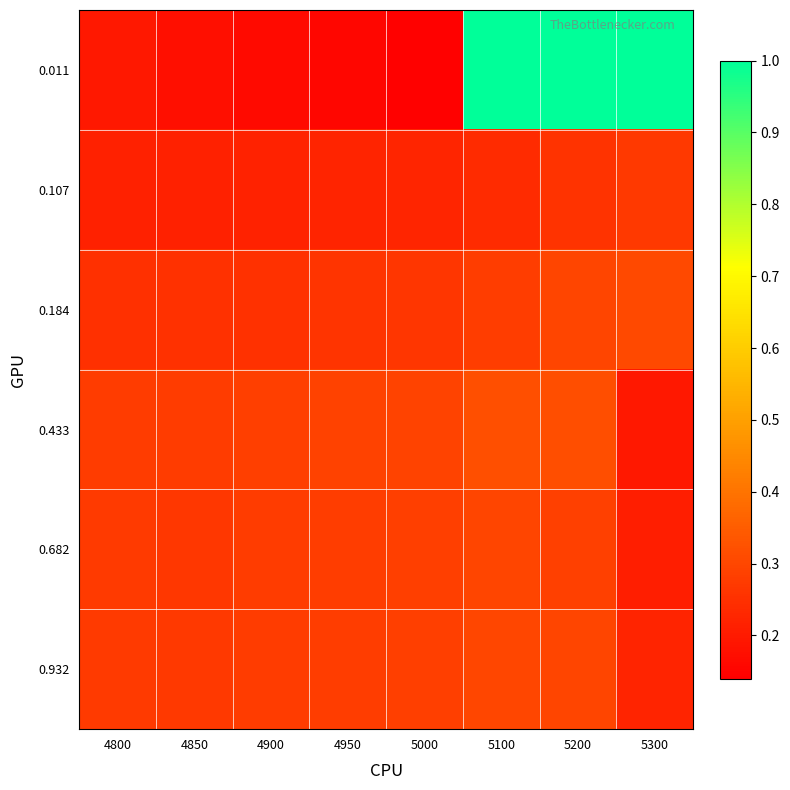

How many data points does each series have?

8